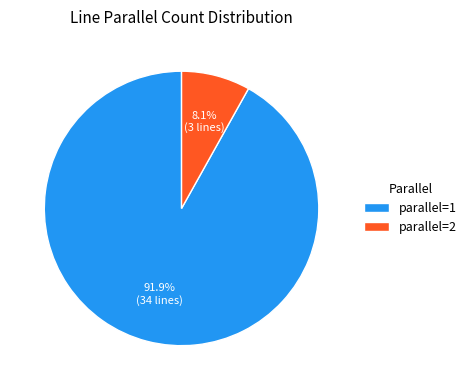

Does parallel=2 represent more than half of the total?

No